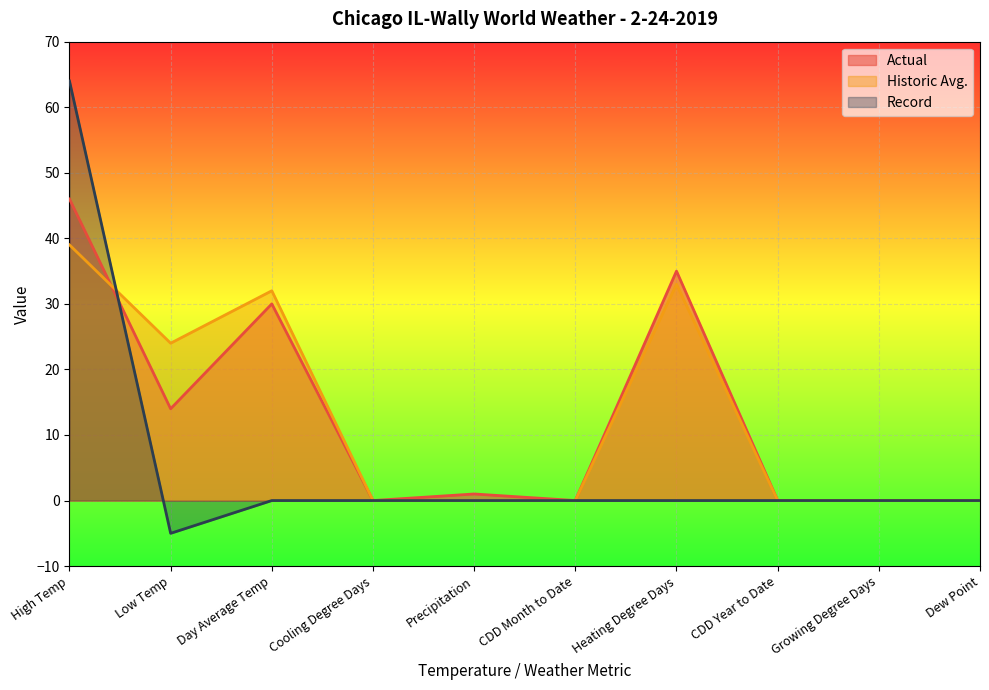

Rank the series at Low Temp from highest to lowest value.

Historic Avg., Actual, Record